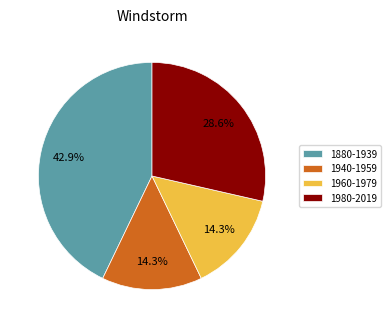

Approximately how many times larger is the value at 1940-1959 compared to 1880-1939?

0.3